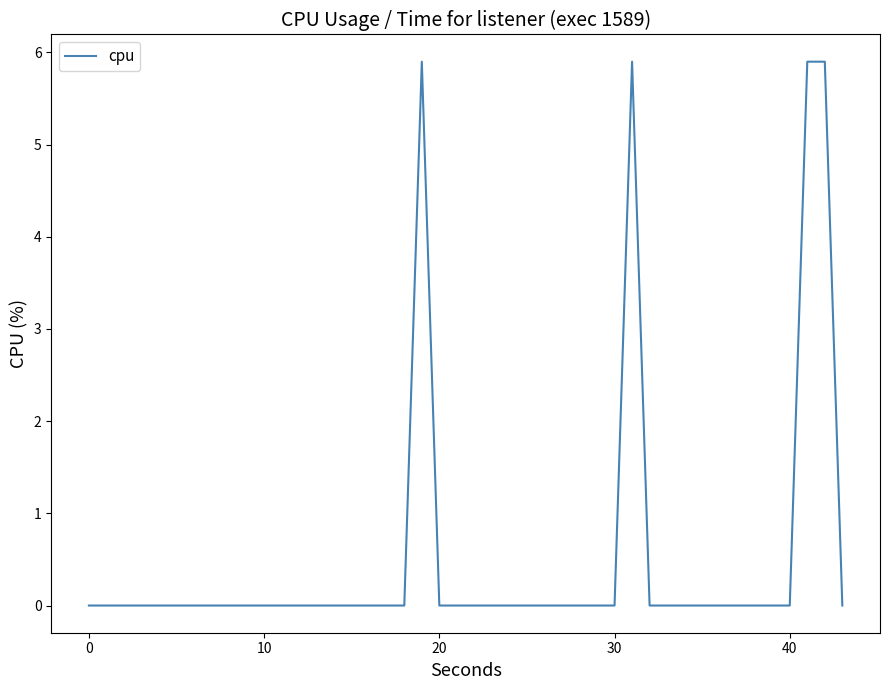

What is the difference between the maximum and minimum values?

5.9